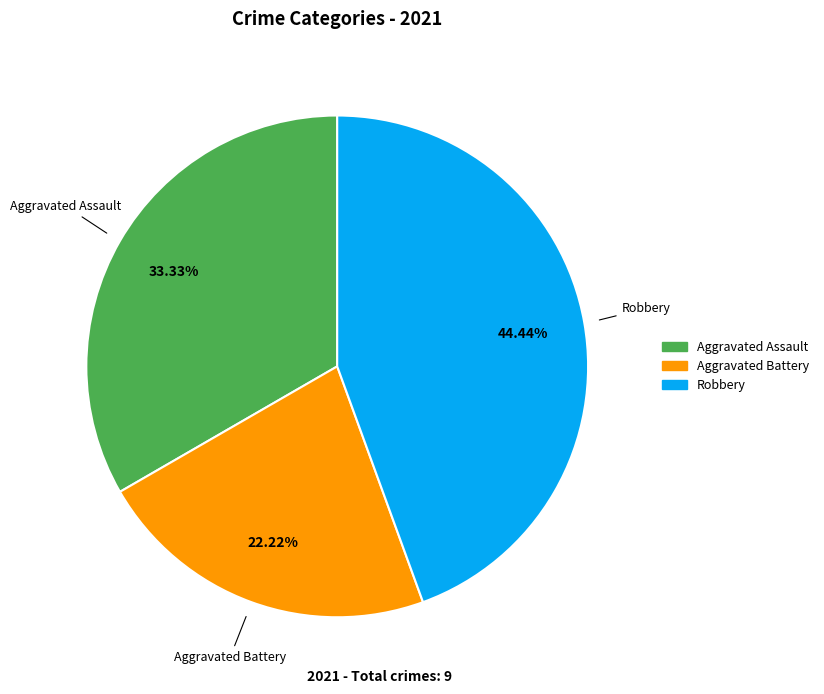

Is there a majority slice in this chart?

No